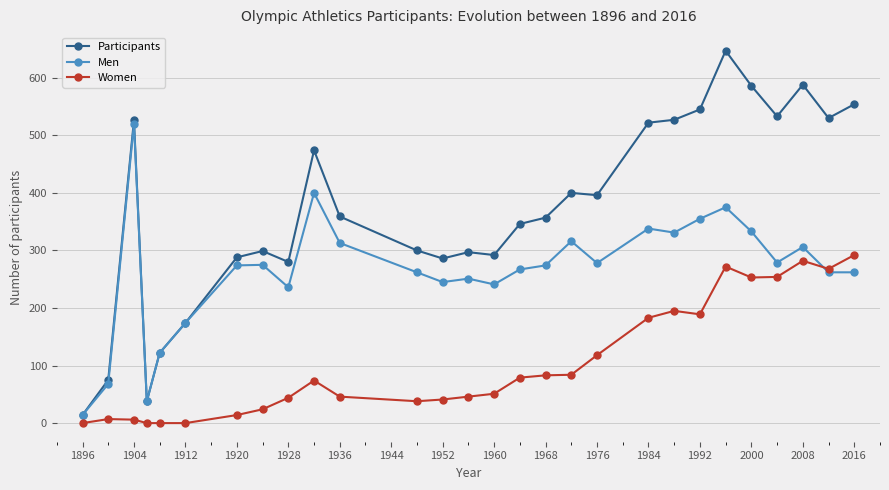

True or false: Participants and Women intersect in this chart.

False